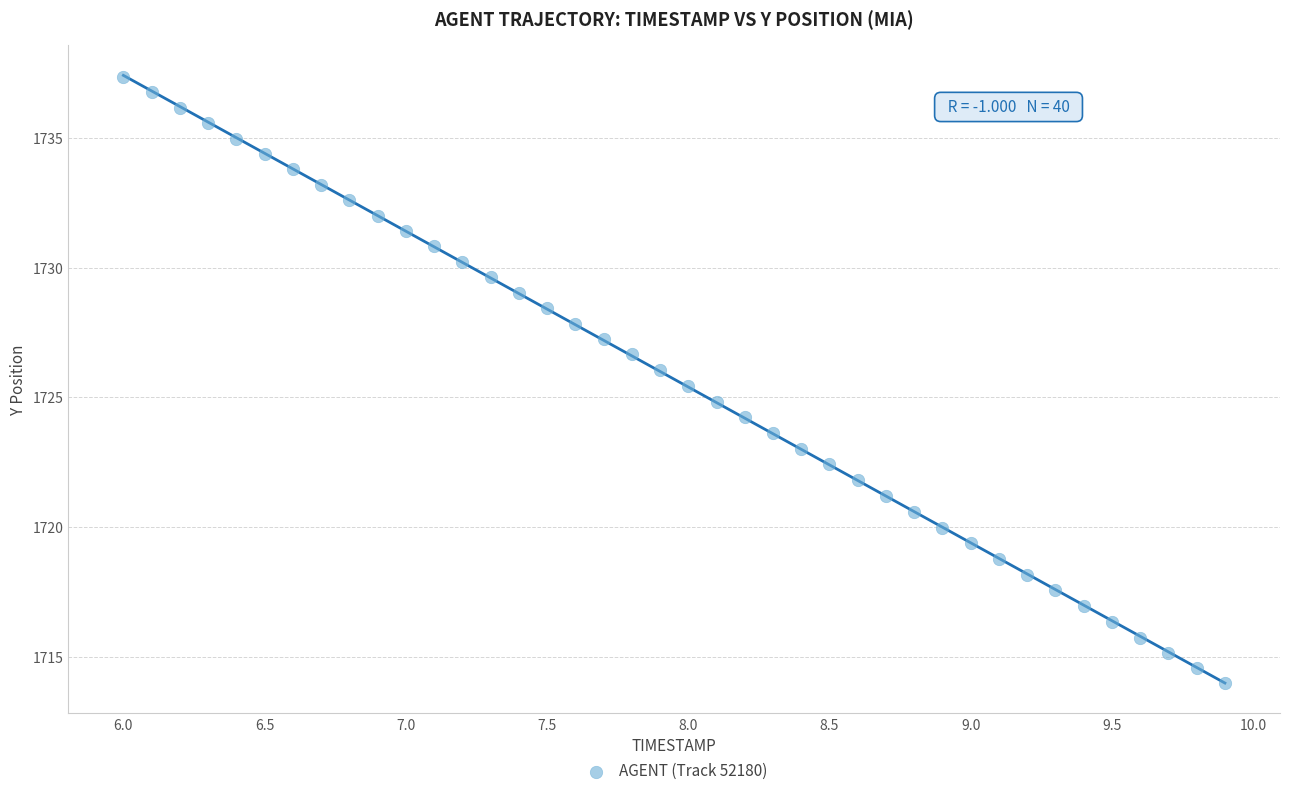

What is the range of Y values (max minus min)?

23.3